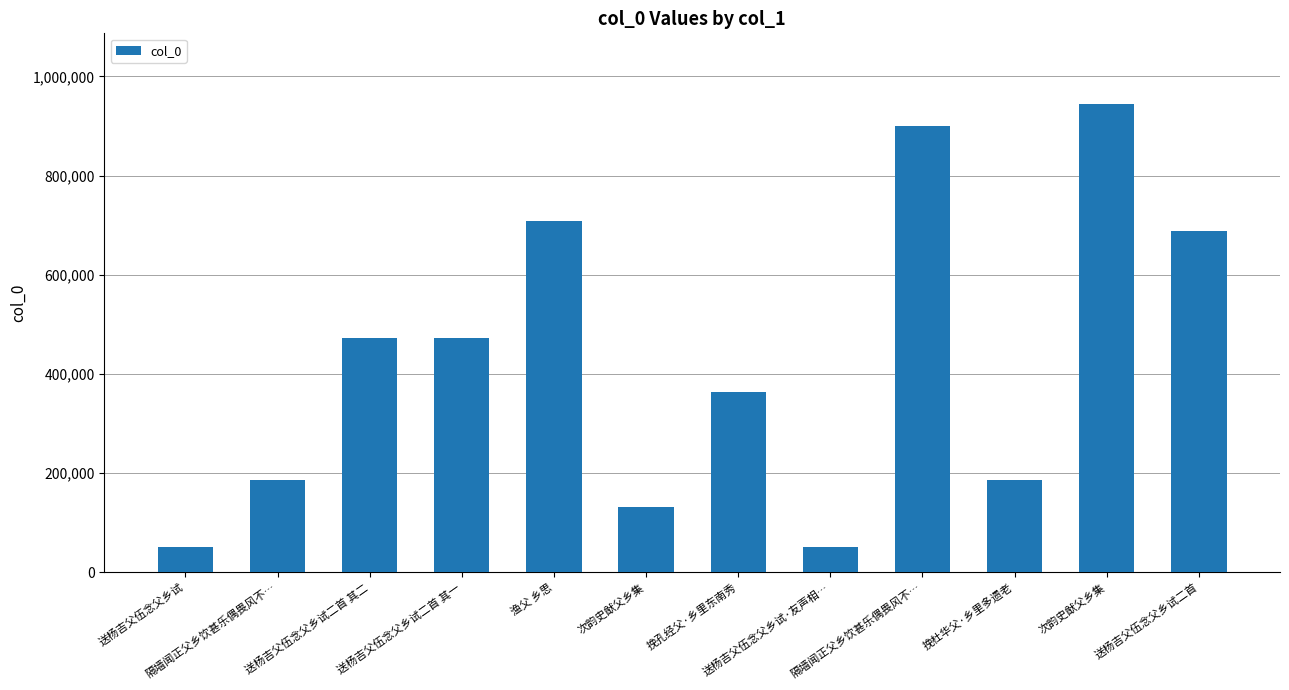

Are the bars horizontal?

No